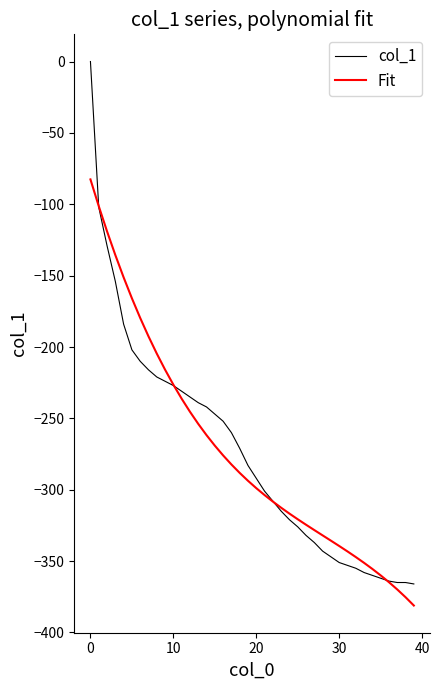

How many lines are shown in the chart?

2